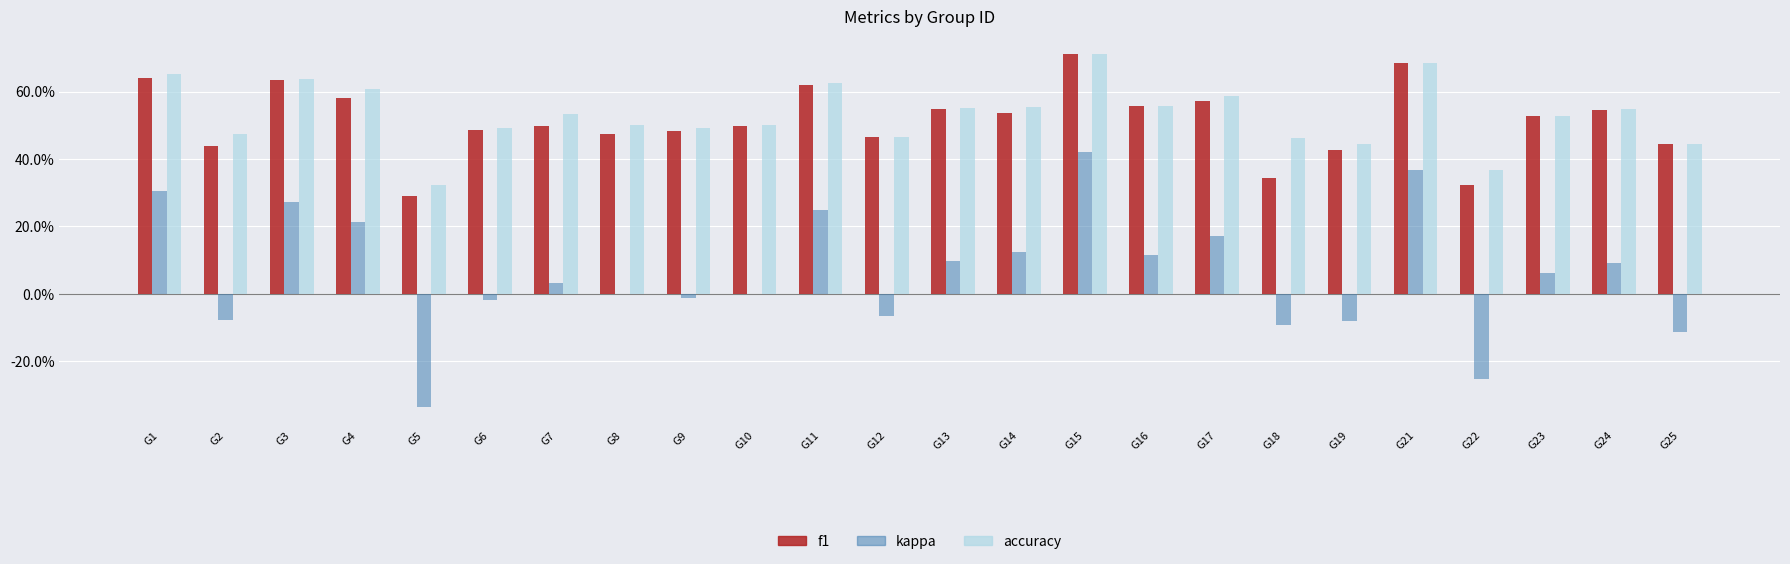

Rank the series by their maximum value, from highest to lowest.

f1, accuracy, kappa